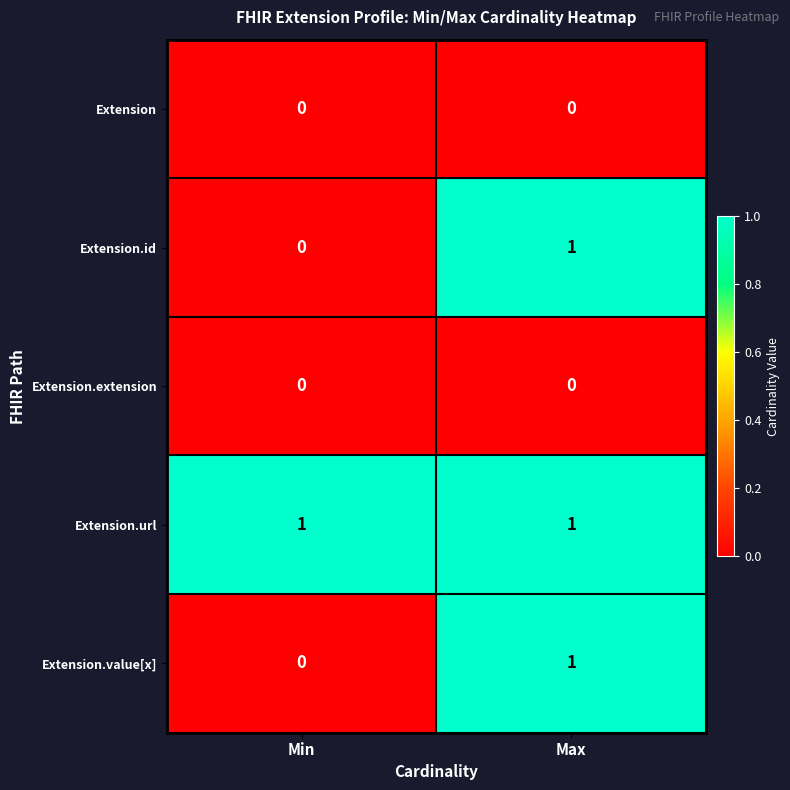

Reading right to left, extract all data points from this chart.

Extension: 0	0
Extension.id: 1	0
Extension.extension: 0	0
Extension.url: 1	1
Extension.value[x]: 1	0